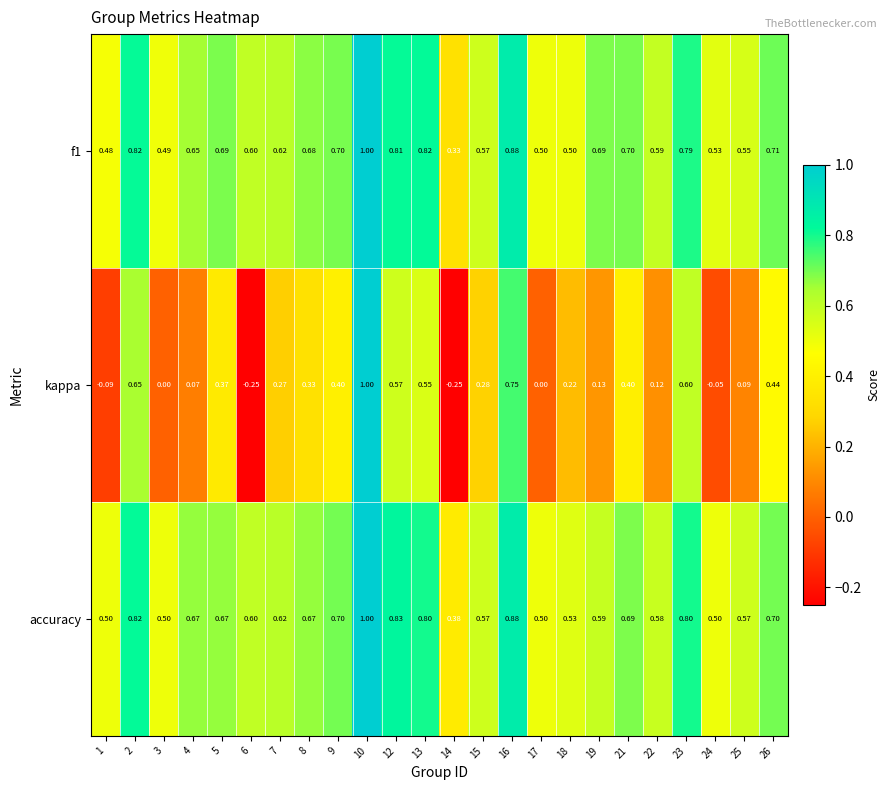

Which series changed the most between 8 and 25?

kappa